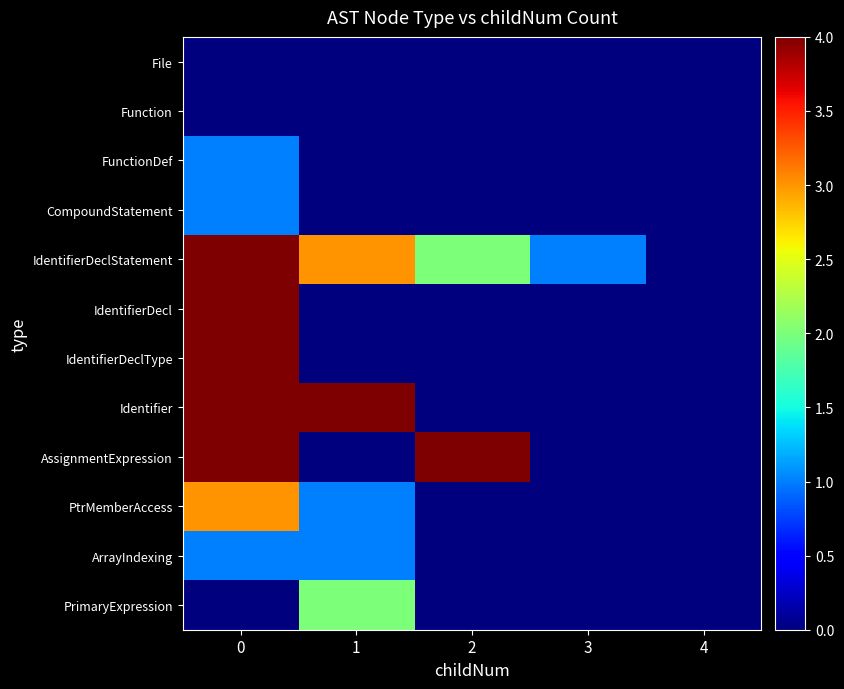

Reading left to right, extract all data points from this chart.

File: 0=0	1=0	2=0	3=0	4=0
Function: 0=0	1=0	2=0	3=0	4=0
FunctionDef: 0=1	1=0	2=0	3=0	4=0
CompoundStatement: 0=1	1=0	2=0	3=0	4=0
IdentifierDeclStatement: 0=4	1=3	2=2	3=1	4=0
IdentifierDecl: 0=4	1=0	2=0	3=0	4=0
IdentifierDeclType: 0=4	1=0	2=0	3=0	4=0
Identifier: 0=4	1=4	2=0	3=0	4=0
AssignmentExpression: 0=4	1=0	2=4	3=0	4=0
PtrMemberAccess: 0=3	1=1	2=0	3=0	4=0
ArrayIndexing: 0=1	1=1	2=0	3=0	4=0
PrimaryExpression: 0=0	1=2	2=0	3=0	4=0